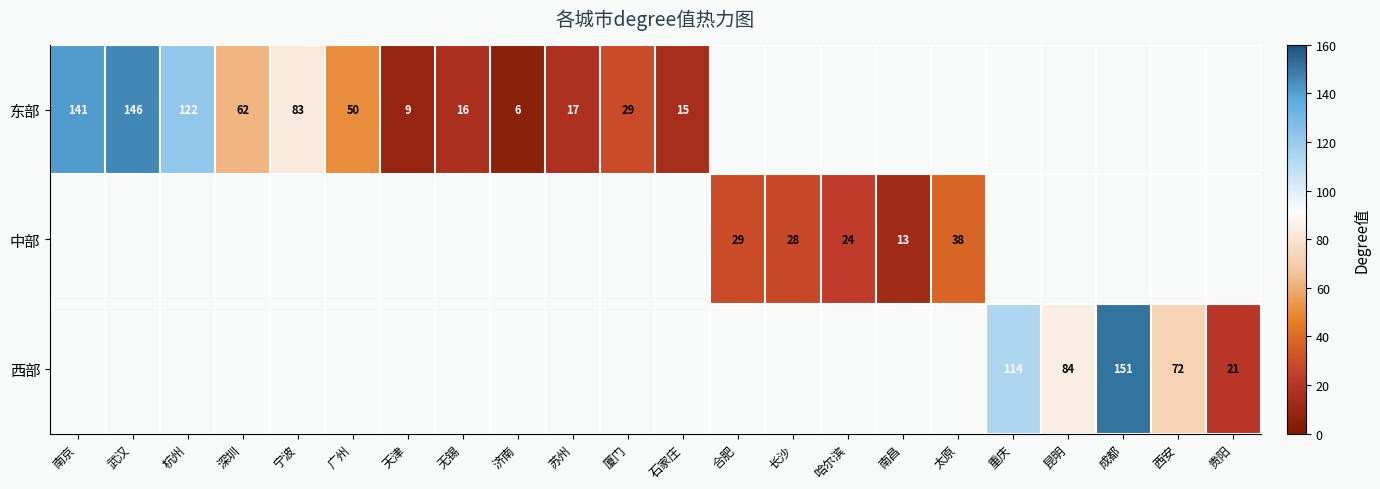

The 东部 series shows 55.2 at 宁波. True or false?

False